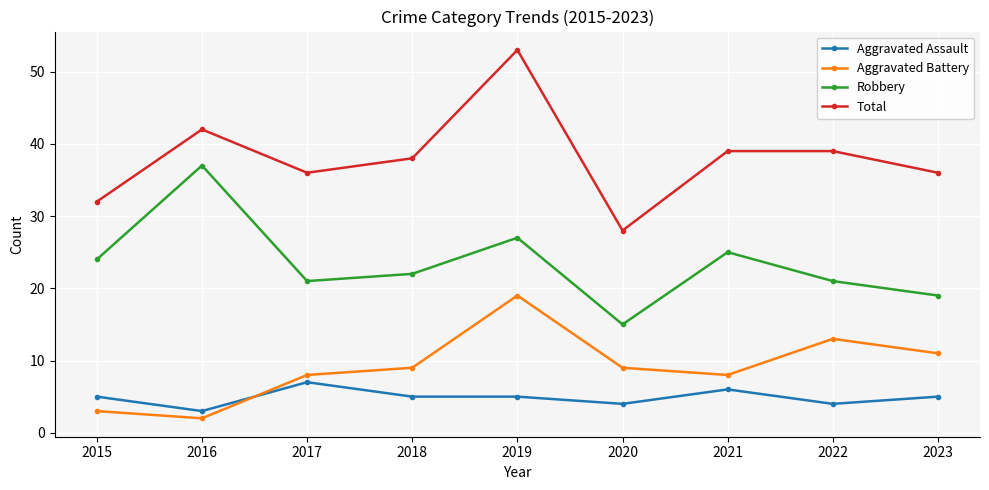

What is the minimum value for Robbery?

15